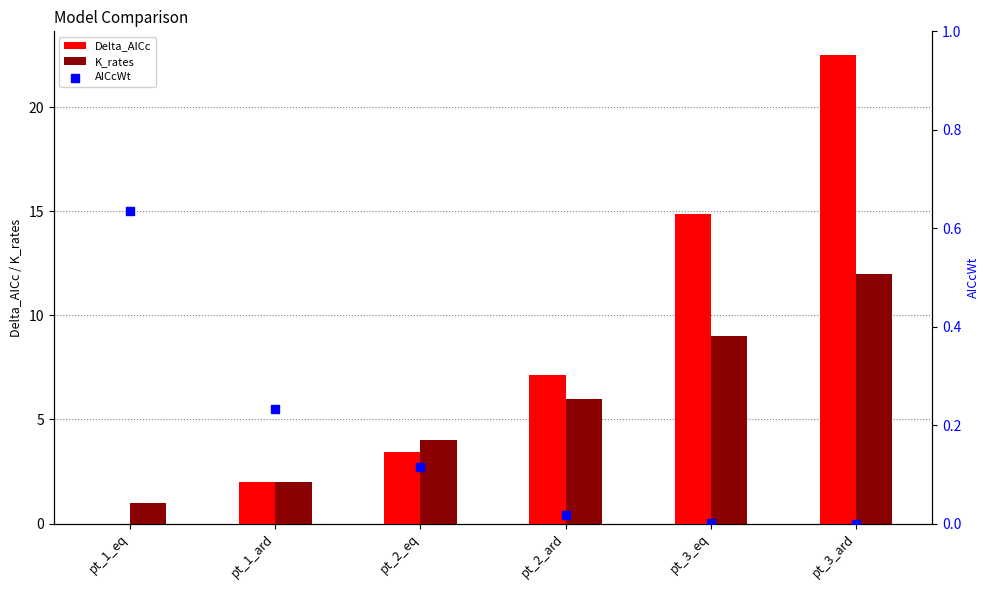

What are all the series names shown in the legend?

Delta_AICc, K_rates, AICcWt